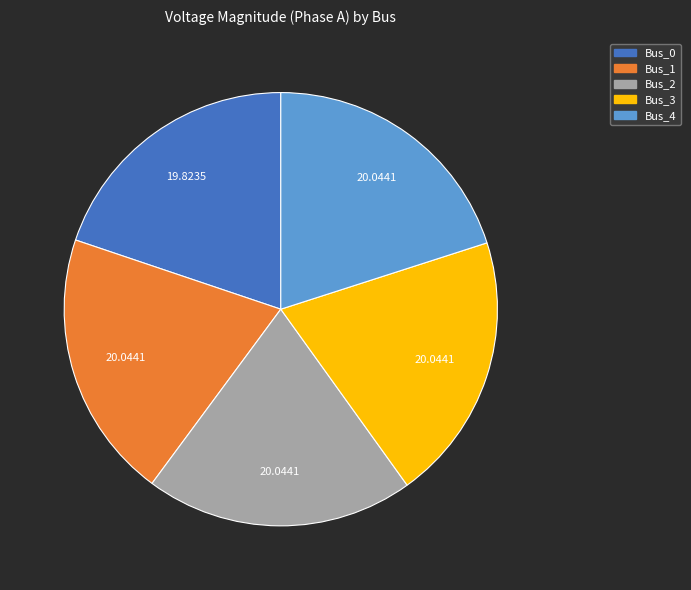

Combined, do Bus_2 and Bus_1 account for over 50%?

No